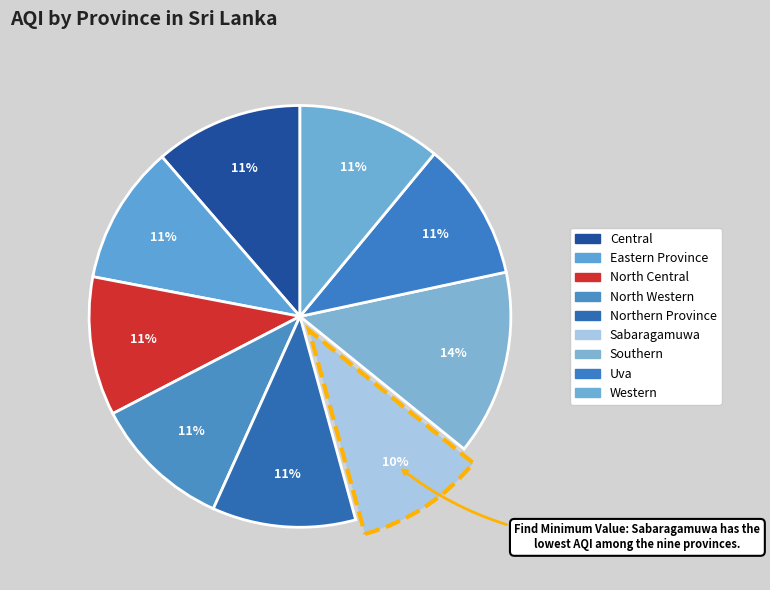

How many slices are in this pie chart?

9